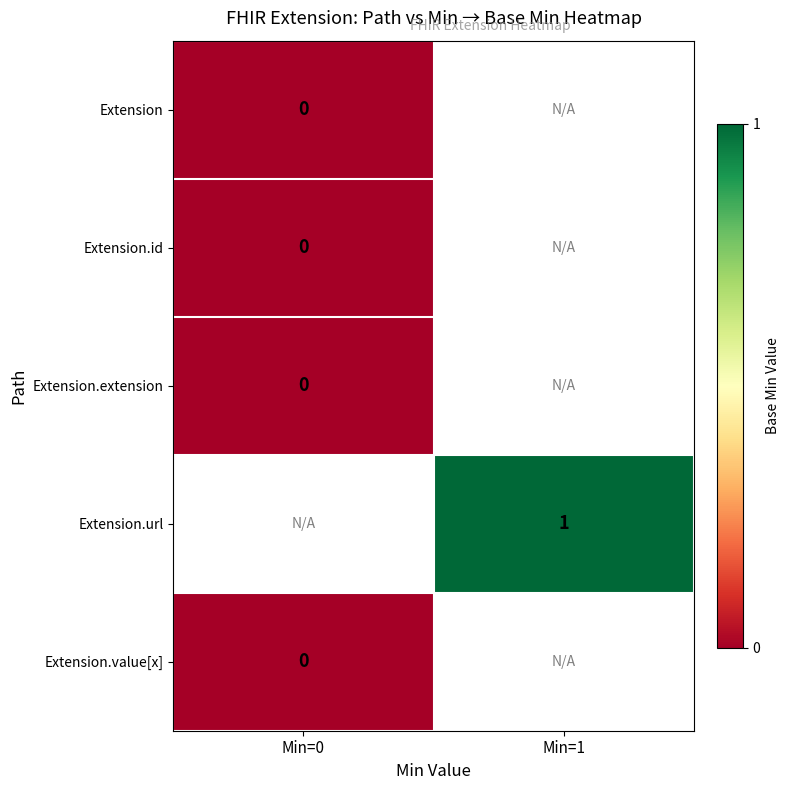

The Extension.url series shows 0 at Min=1. True or false?

False